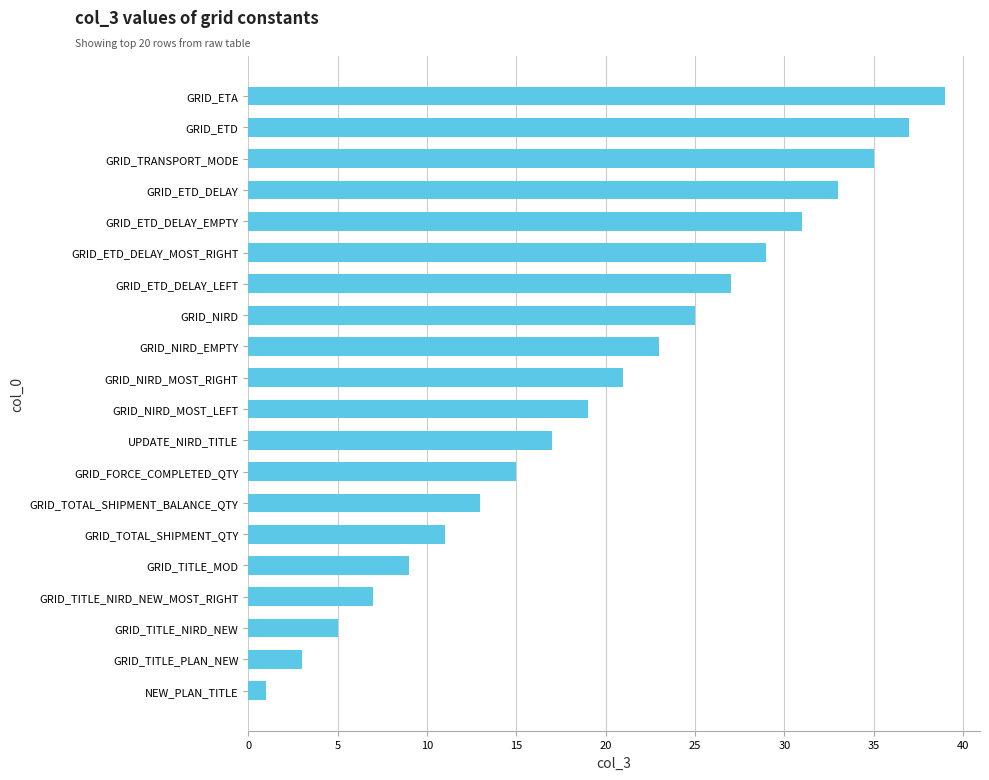

What position from the bottom is GRID_TOTAL_SHIPMENT_QTY?

6